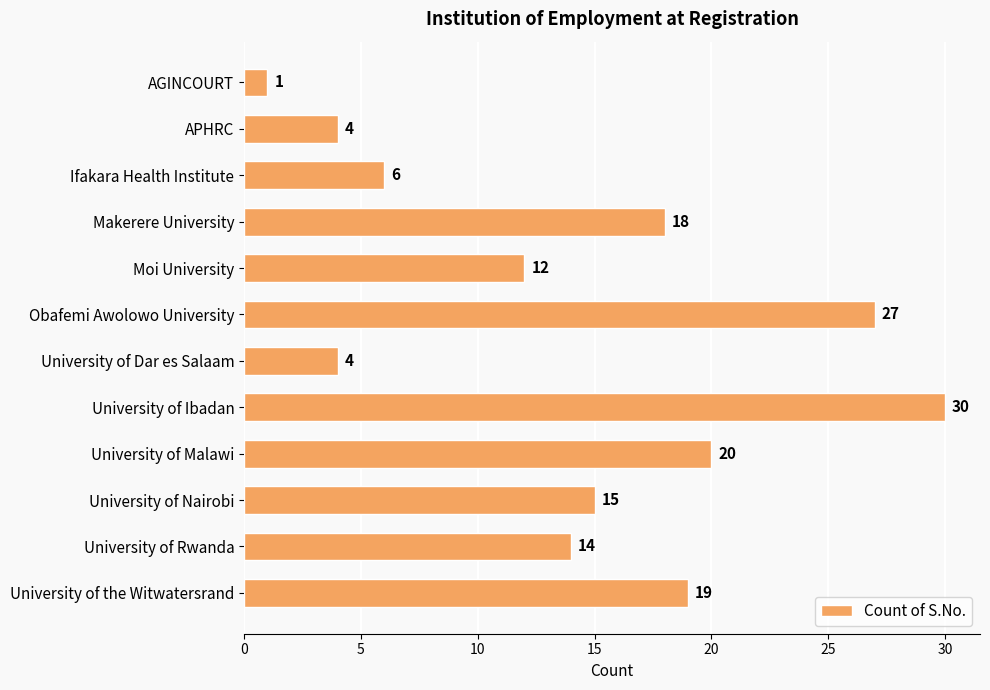

Are the bars horizontal?

Yes